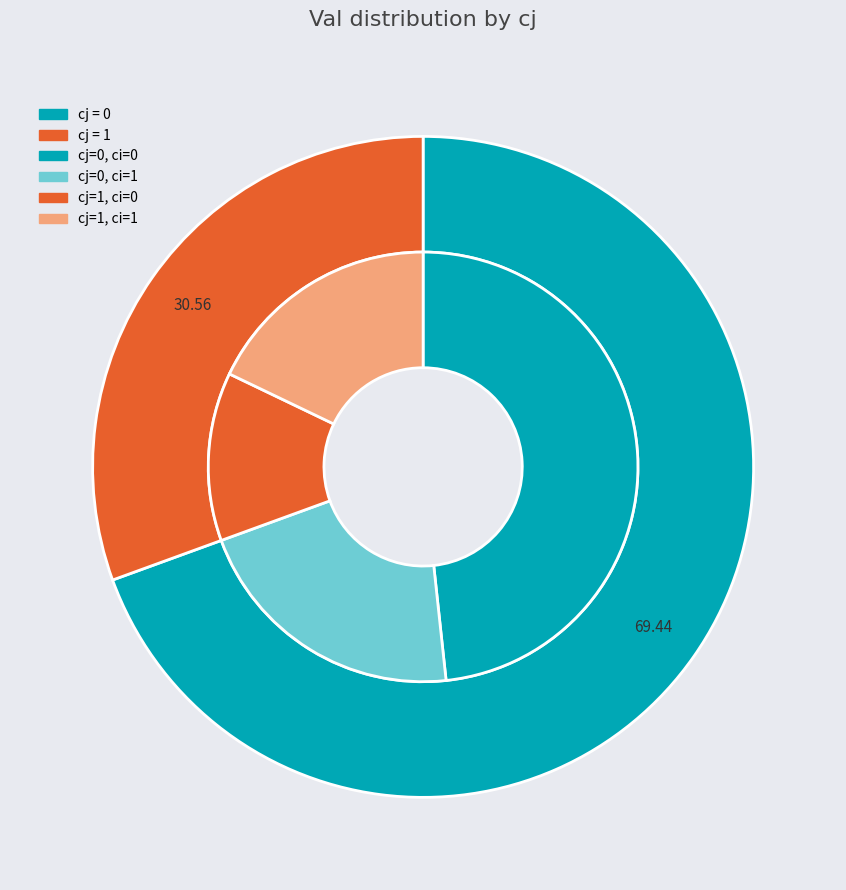

Count the number of slices in the pie.

2